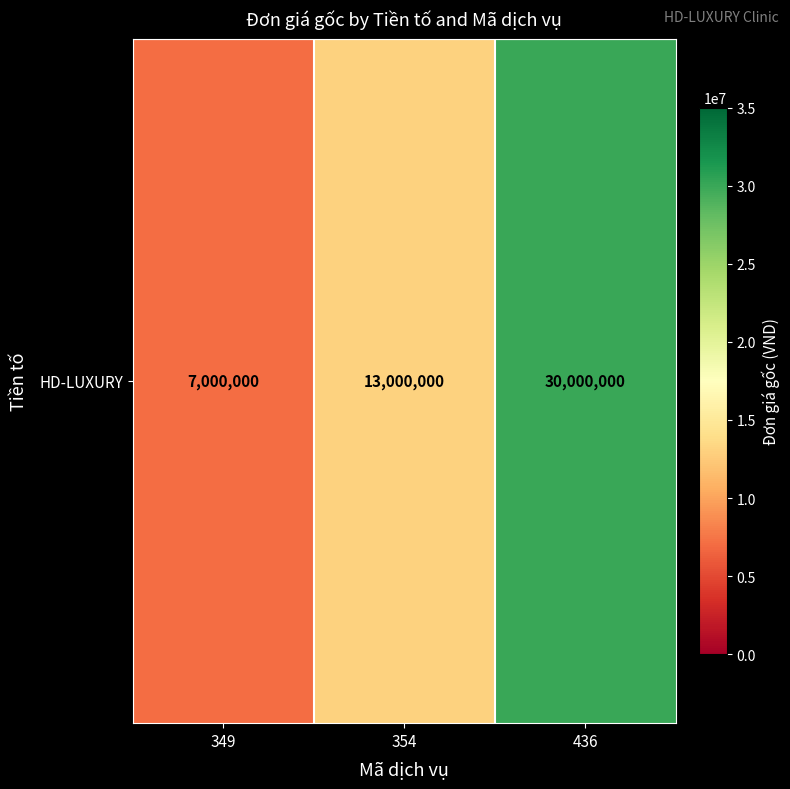

Approximately how many times larger is the value at 354 compared to 349?

1.9